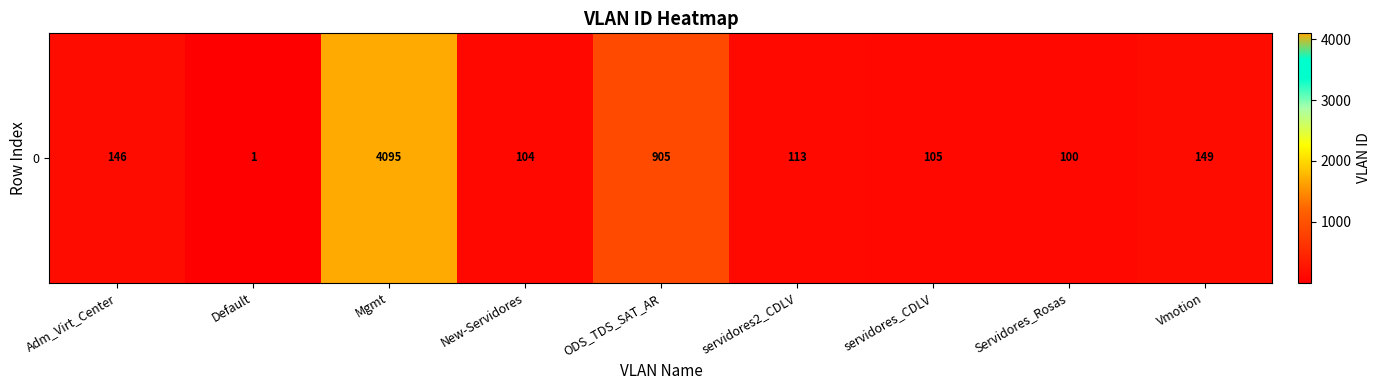

What is the difference between the values at servidores2_CDLV and Vmotion?

36